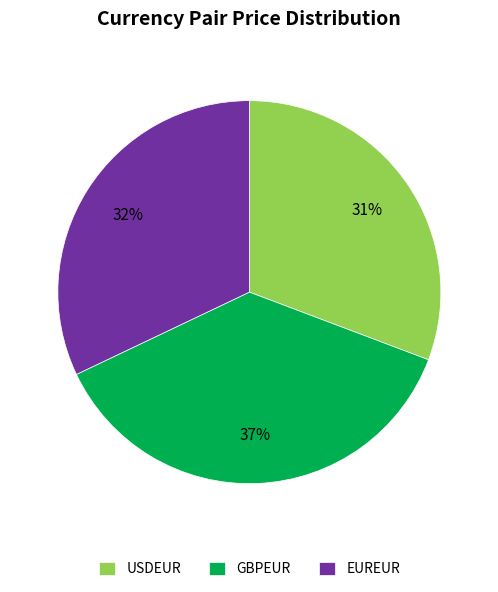

Is the sum of GBPEUR and EUREUR greater than half?

Yes